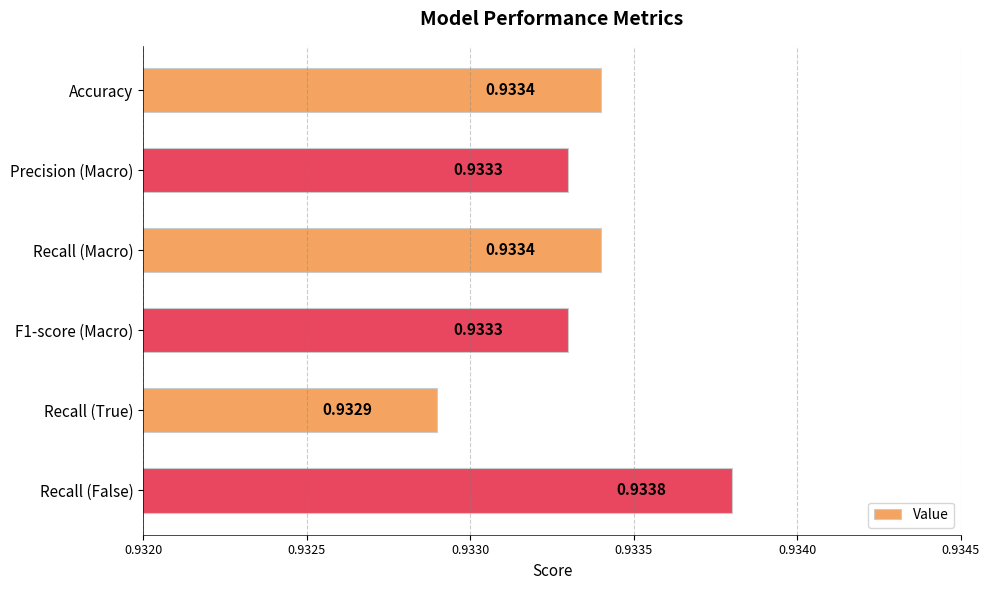

Between Accuracy and Recall (False), which is larger?

Recall (False)